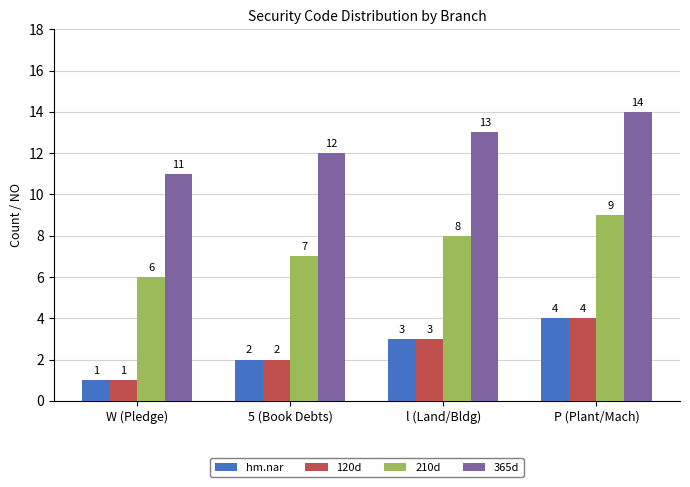

At which label is 120d closest to 2?

5 (Book Debts)